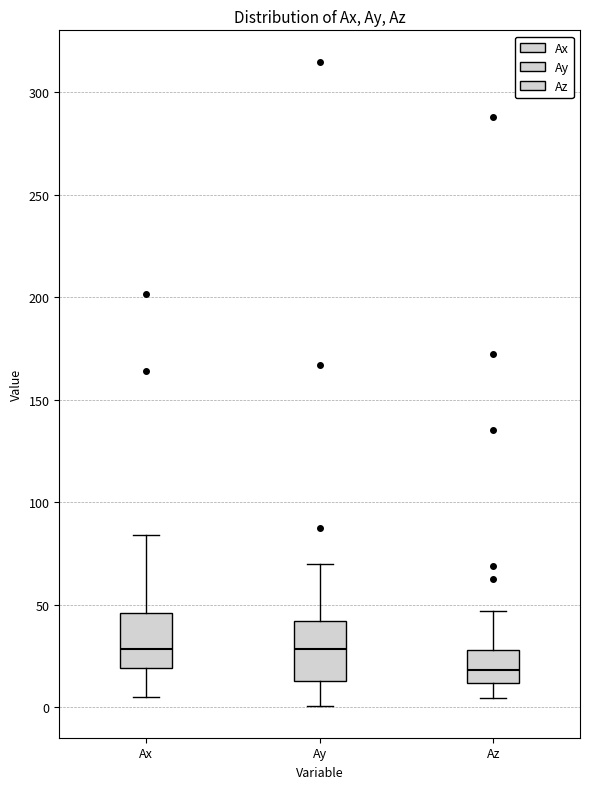

Reading left to right, read every box against the y-axis: the position of its median line, the range the box covers, and the ends of its whiskers. The values are not printed on the chart, so give them approximately, as read against the axis.

Ax: median 30, box 20 to 45, whiskers 5 to 85
Ay: median 30, box 15 to 40, whiskers 0 to 70
Az: median 20, box 10 to 30, whiskers 5 to 45